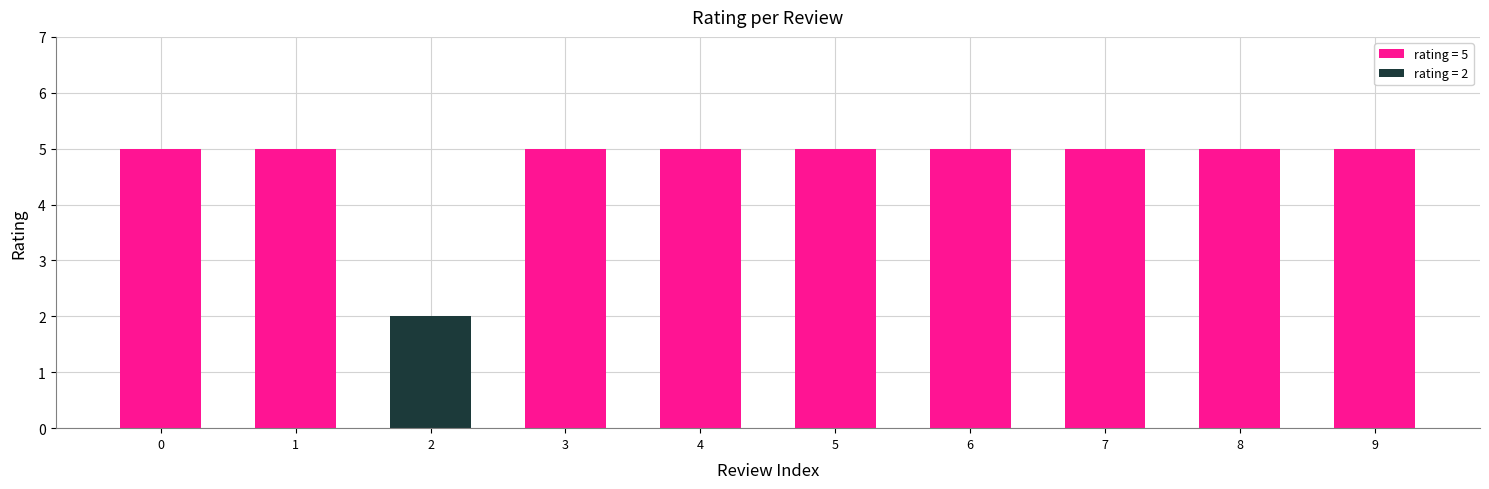

How many data points does each series have?

10